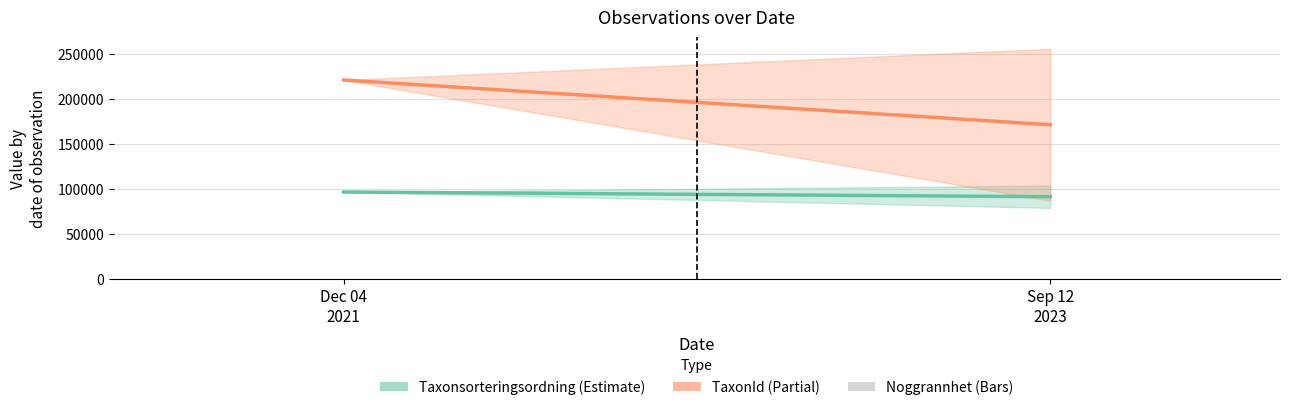

How many series are shown in this chart?

3